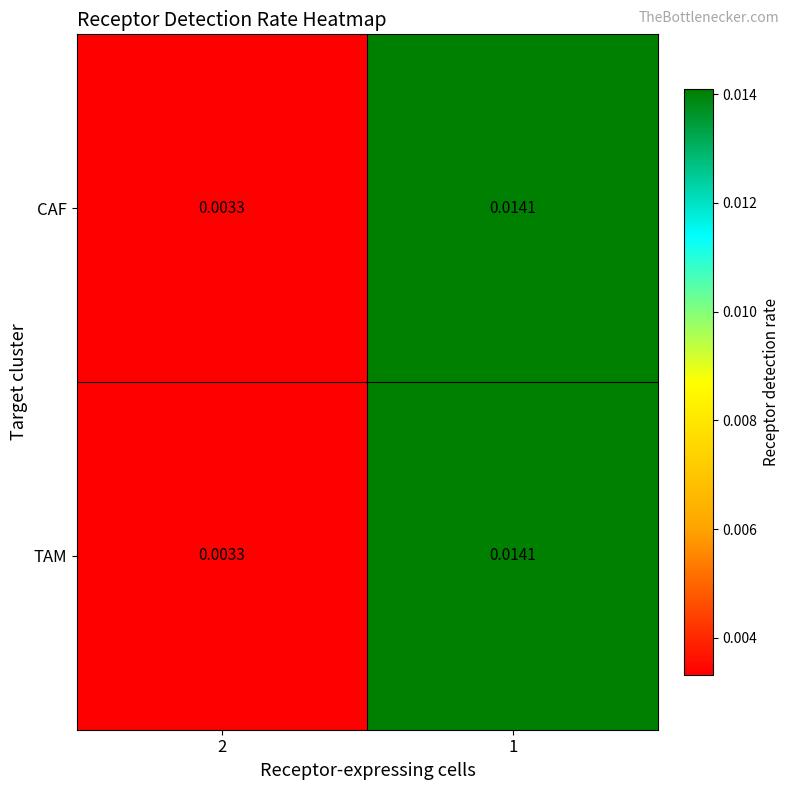

At how many categories does at least one series exceed 0?

2